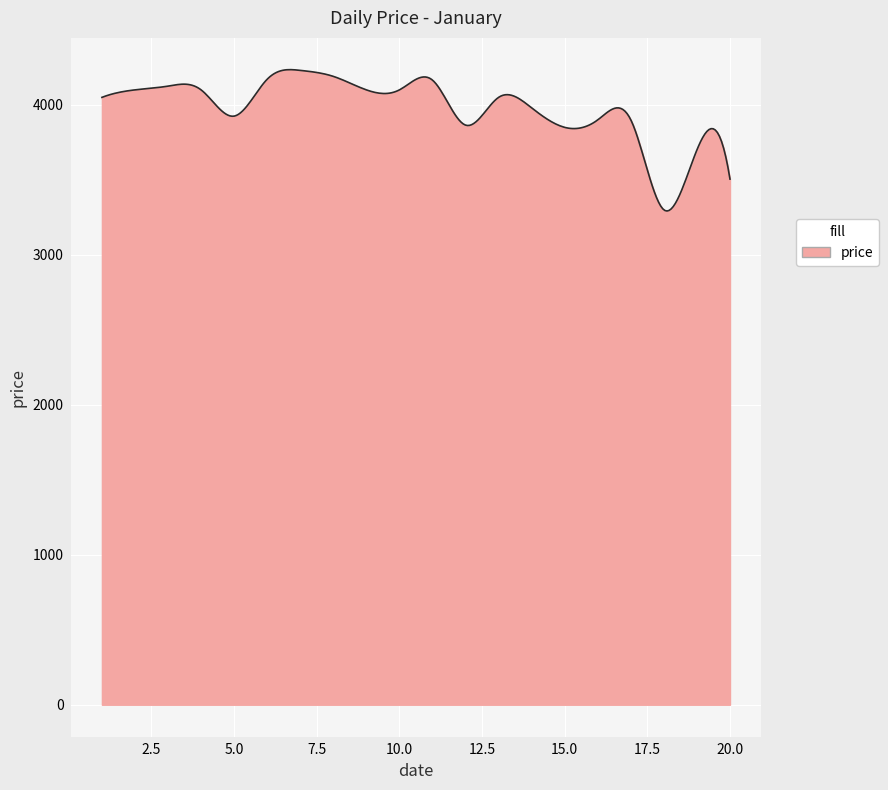

What is the greatest value displayed?

4234.9